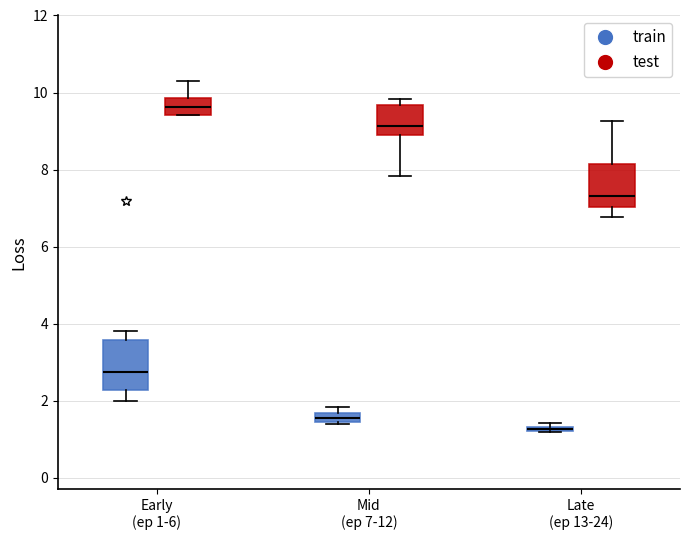

Where is the lower edge of the box for Late (ep 13-24) (test) on the y-axis? The values are not printed on the chart, so give them approximately, as read against the axis.

7.0